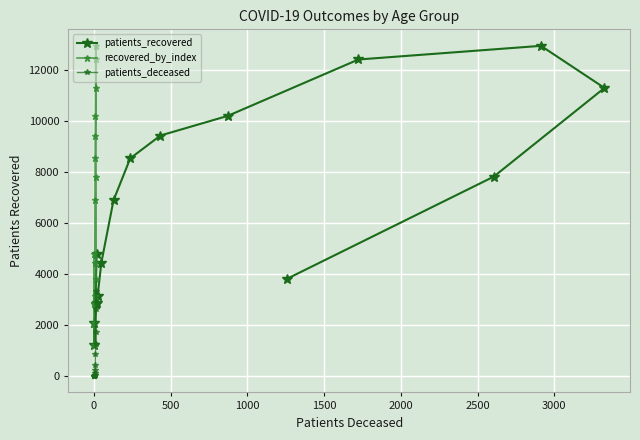

How many data points in patients_deceased are above 237?

7